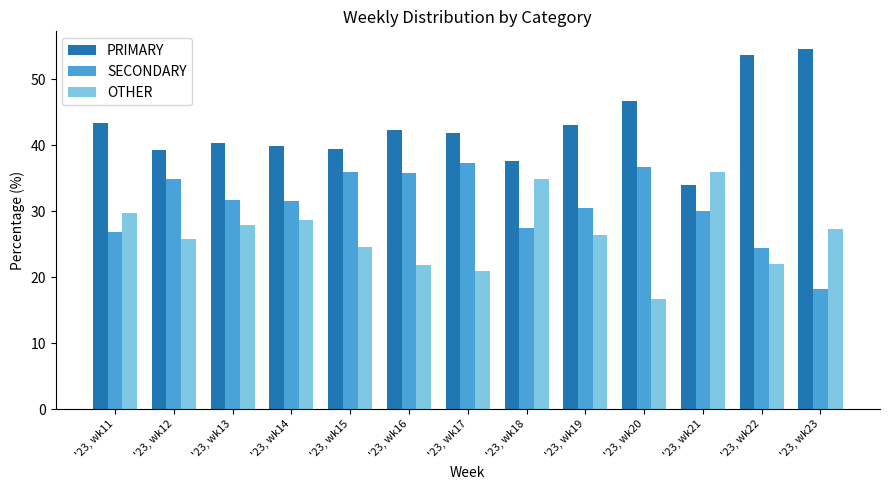

How many values in the SECONDARY series are below 31?

6